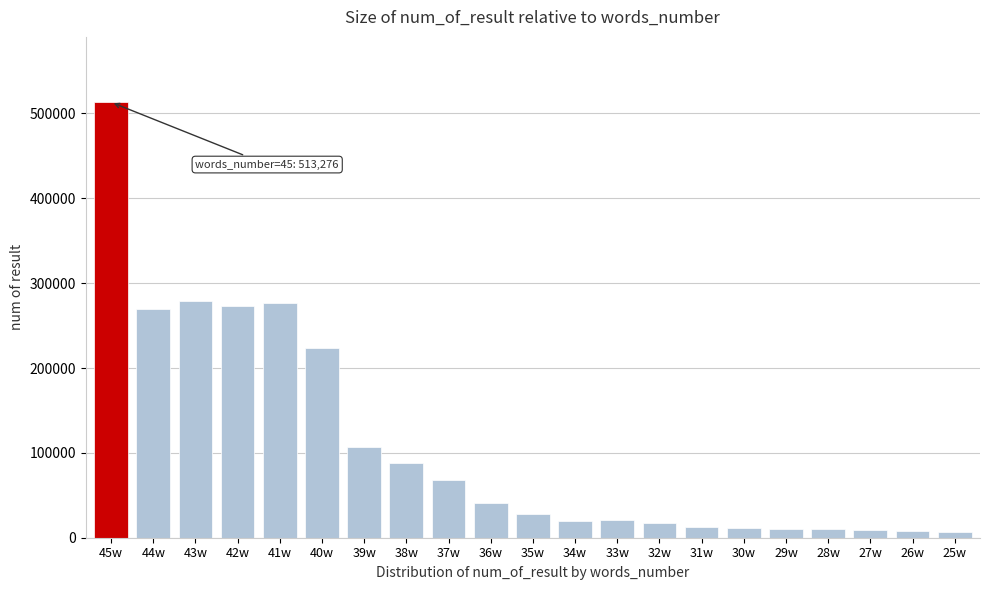

Which has a higher value, 41w or 39w?

41w